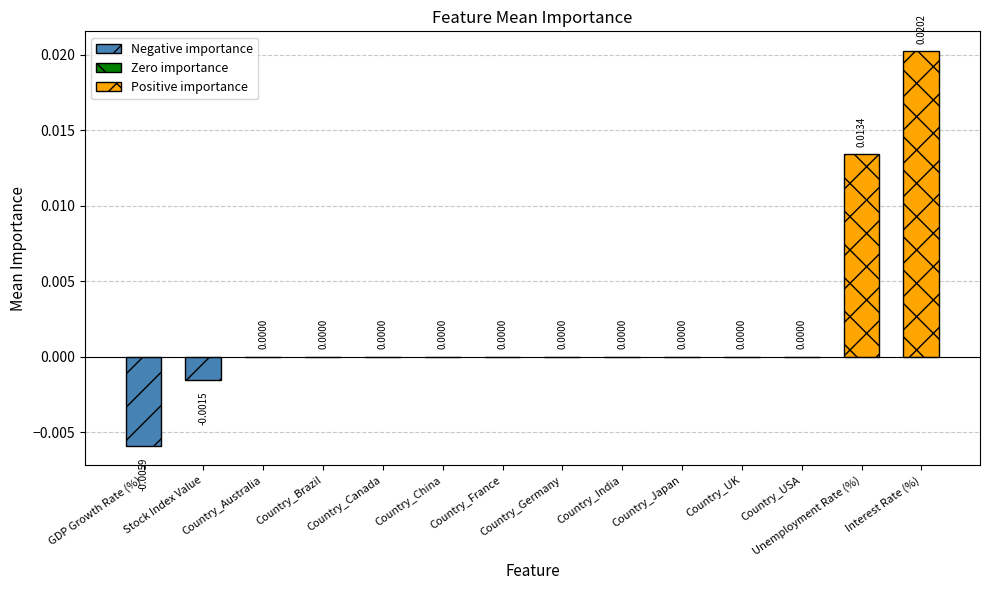

Which category has the highest value across all series?

Interest Rate (%)